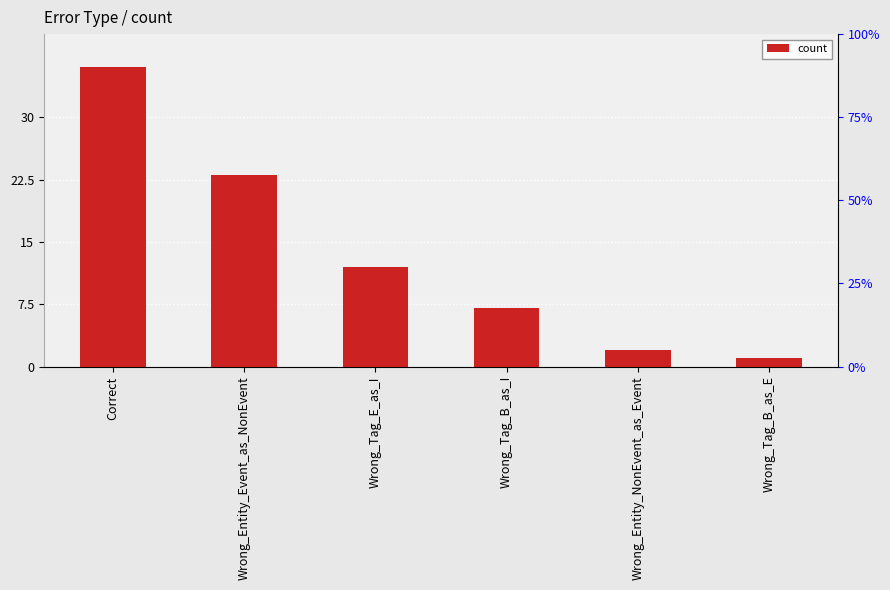

What position from the right is Wrong_Entity_Event_as_NonEvent?

5